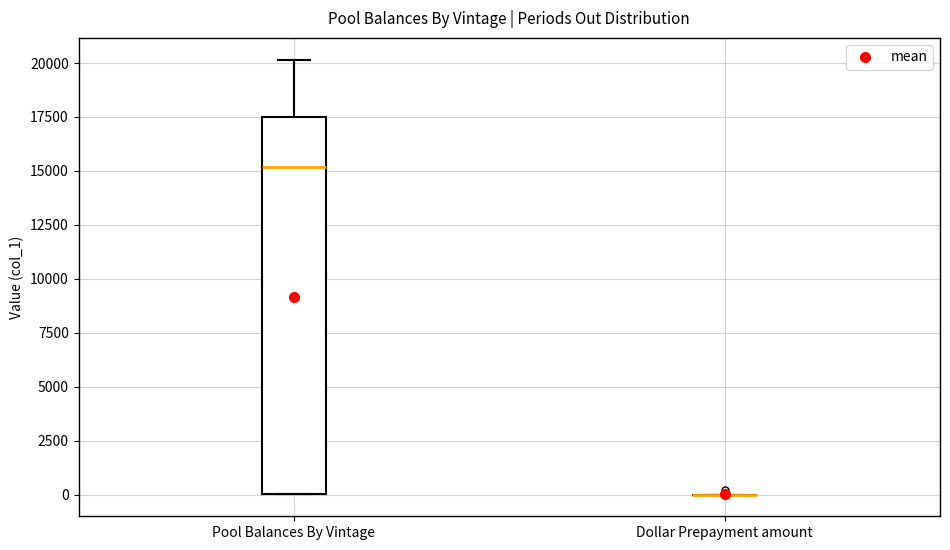

Comparing the boxes themselves (not the whiskers), which one is the tallest?

Pool Balances By Vintage